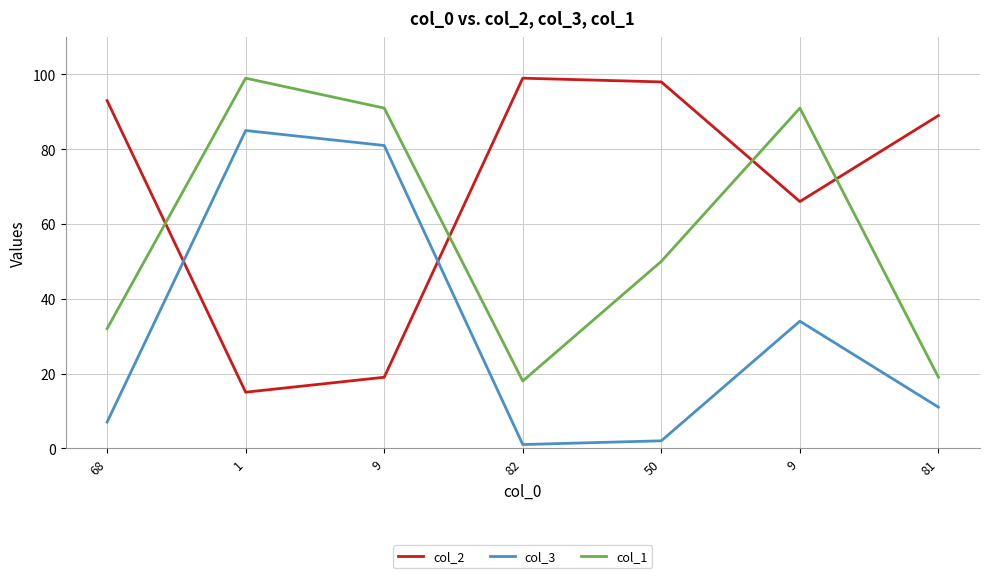

Does the chart display data point markers on the line(s)?

No